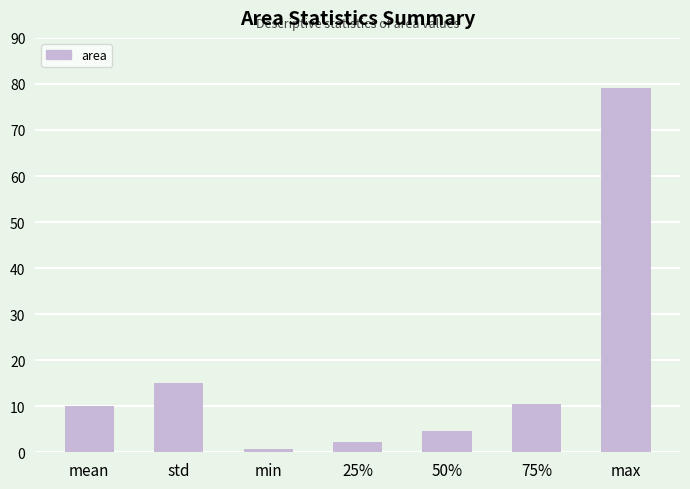

Between 75% and 50%, which is larger?

75%